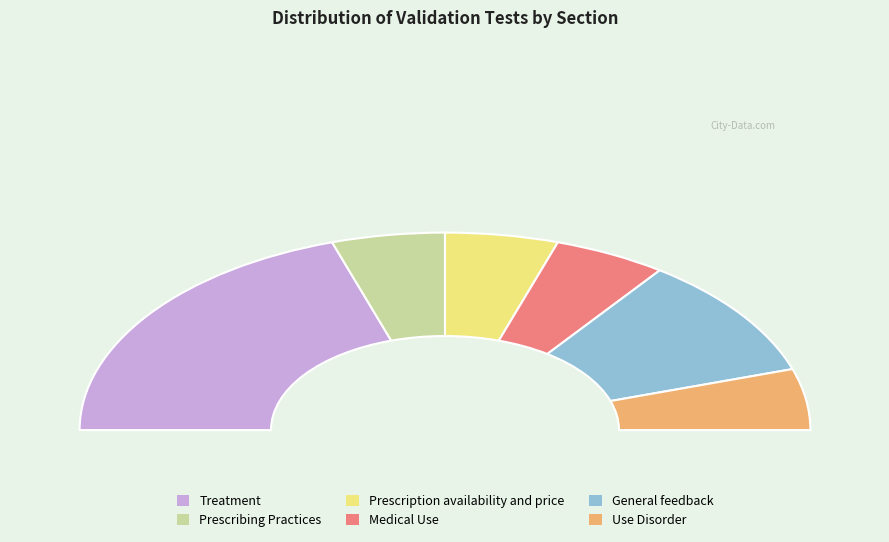

What is the largest slice in the pie chart?

Treatment